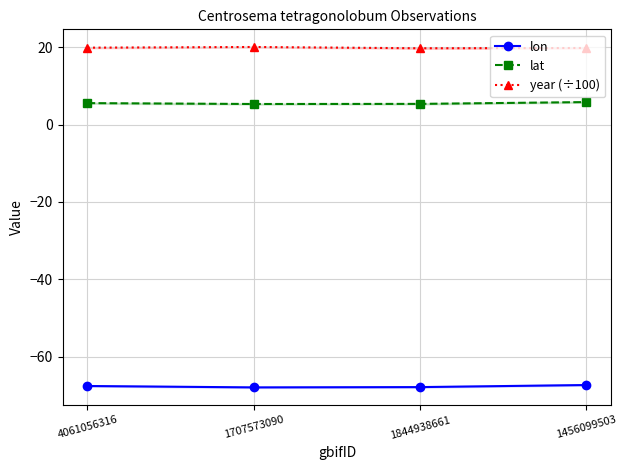

At 4061056316, list the series in order from smallest to largest.

lon, lat, year (÷100)